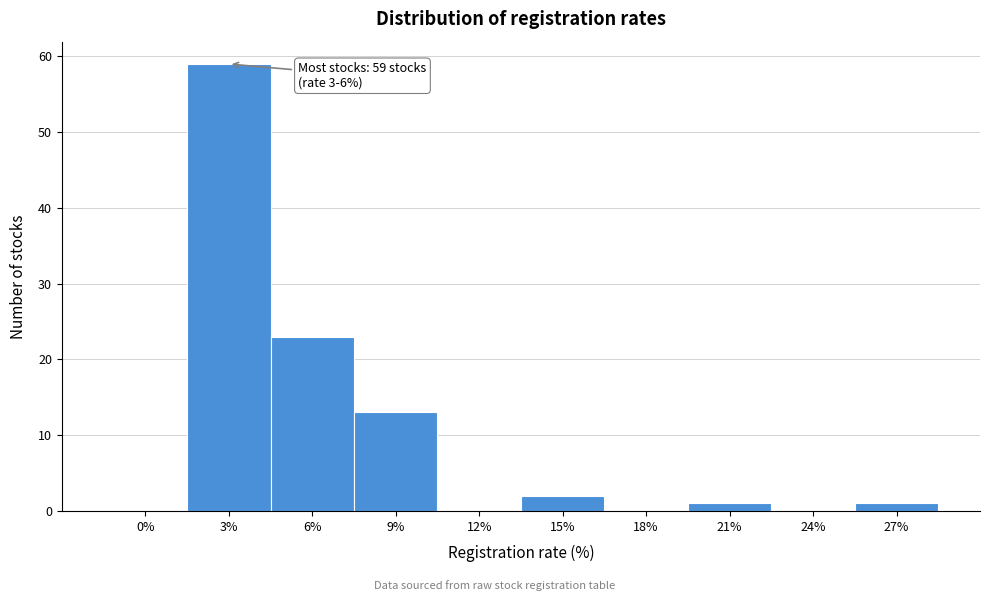

Reading left to right, transcribe all the data shown in this chart.

0%=0	3%=59	6%=23	9%=13	12%=0	15%=2	18%=0	21%=1	24%=0	27%=1